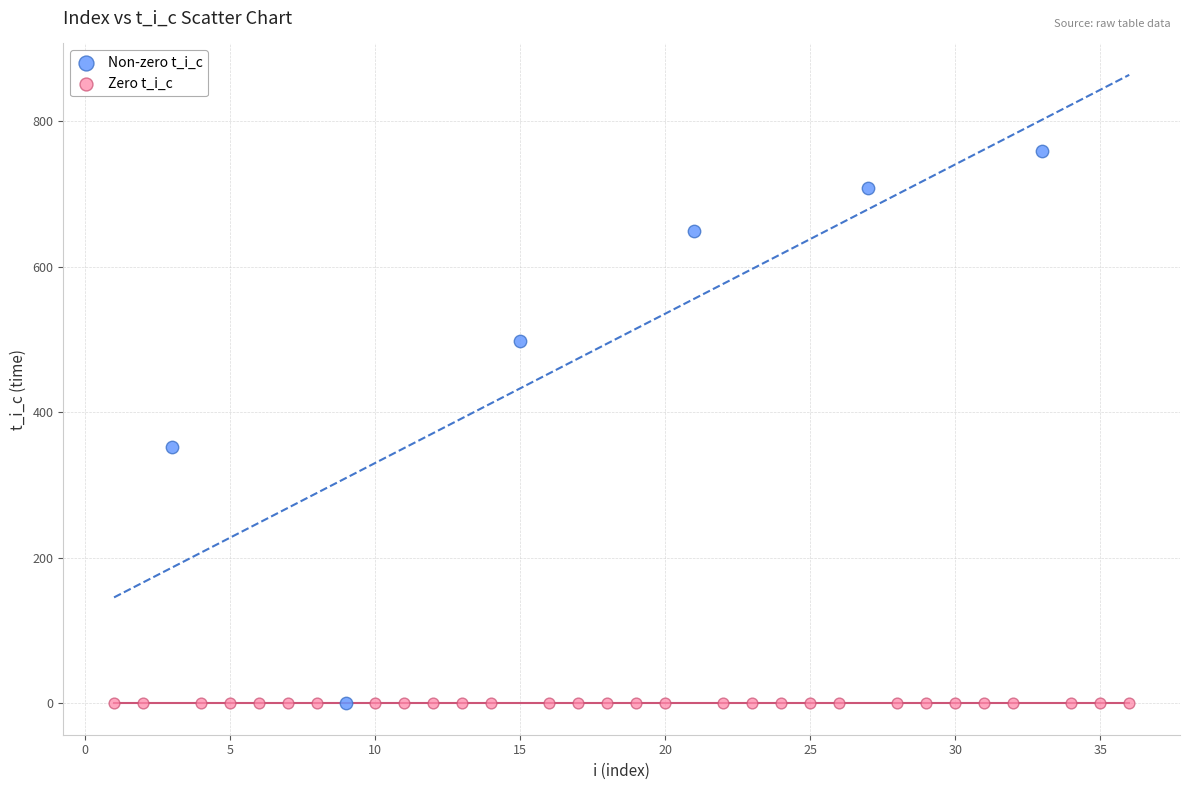

Which series reaches the maximum Y coordinate?

Non-zero t_i_c